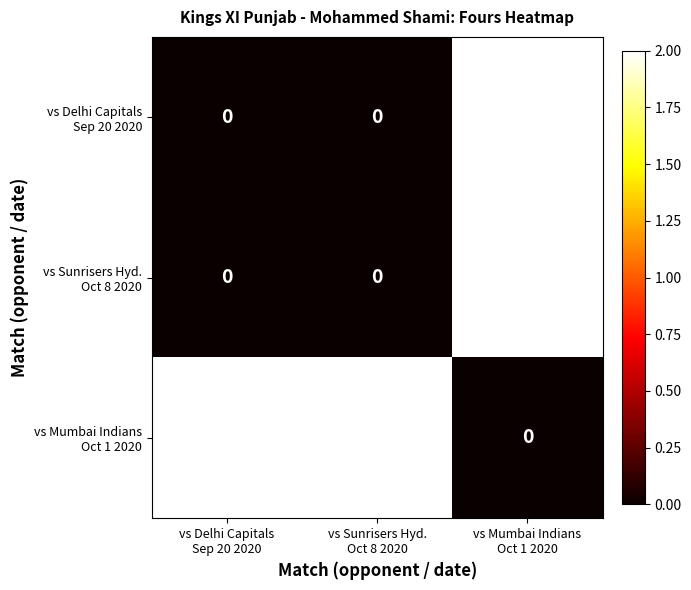

At how many categories does at least one series exceed 0?

3